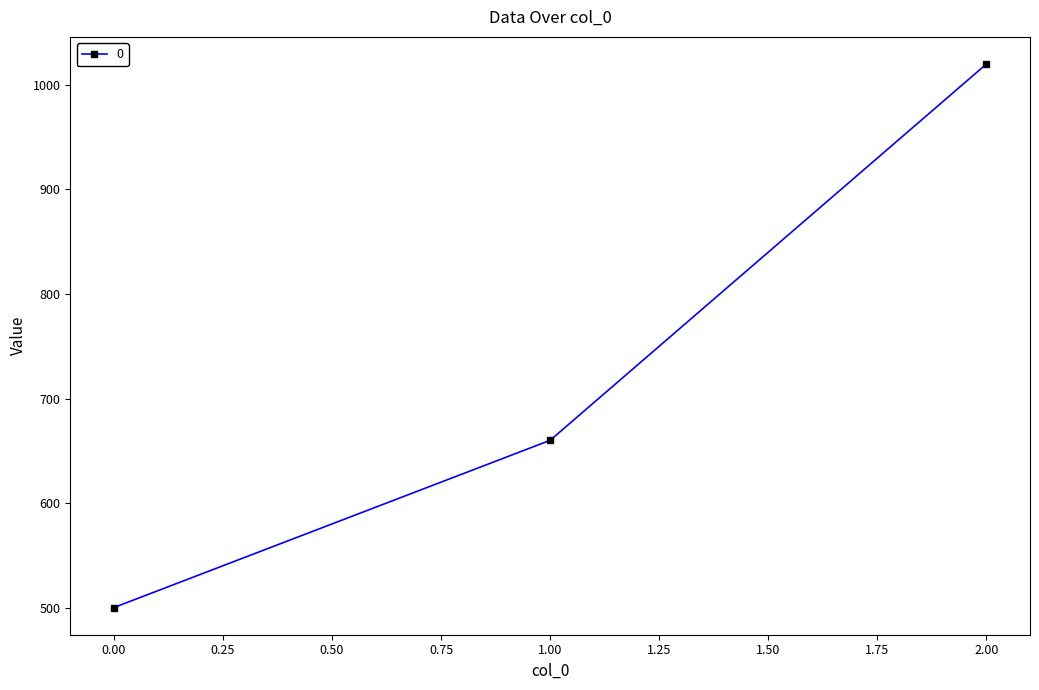

Reading left to right, transcribe all the data shown in this chart.

0.00=500	1.00=660	2.00=1020